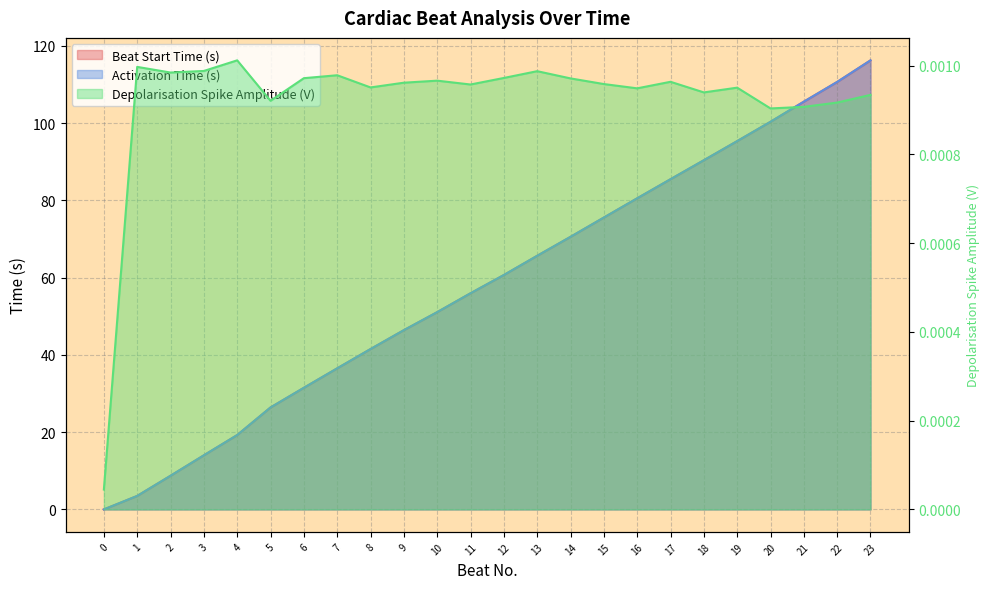

The value of Depolarisation Spike Amplitude (V) at 3 is 0.0. True or false?

True